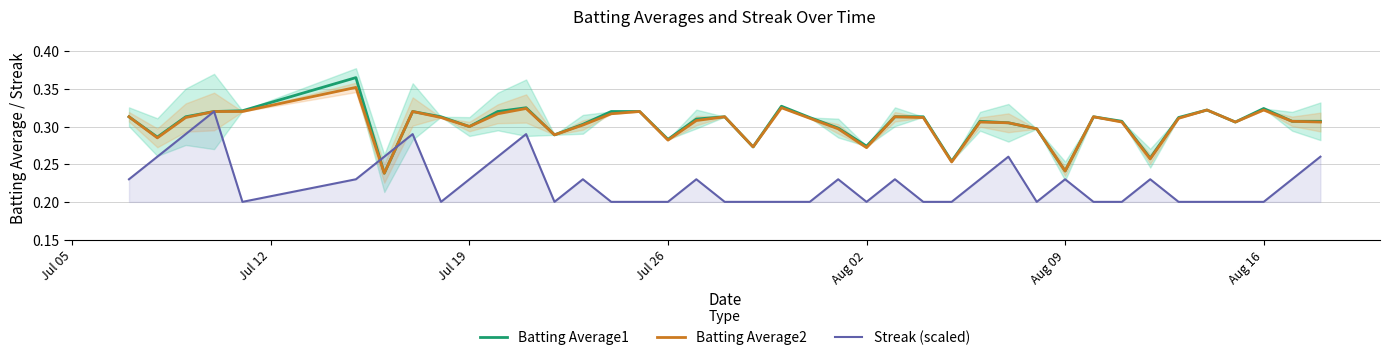

True or false: Streak (scaled) and Batting Average1 cross at least once.

True